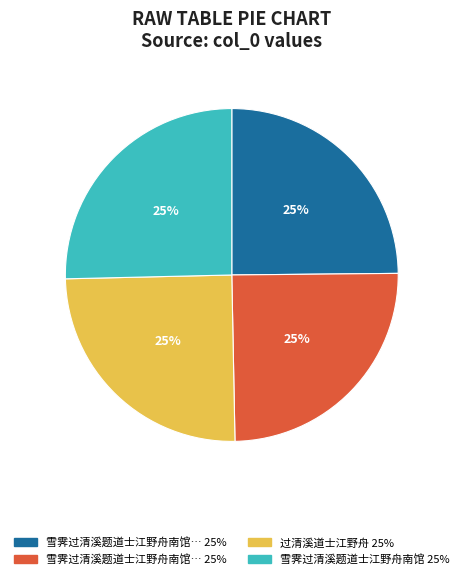

Does any single category account for the majority?

No